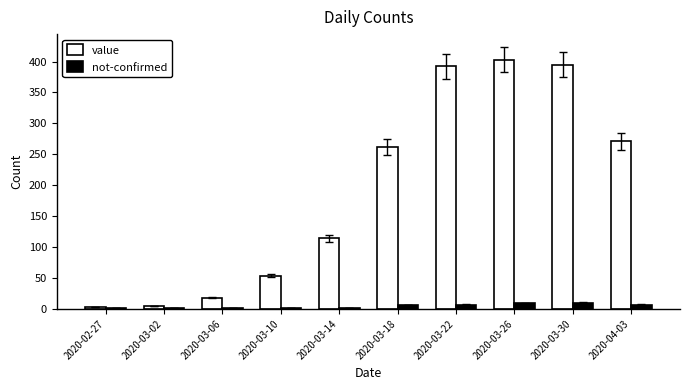

What is the greatest value displayed?

403